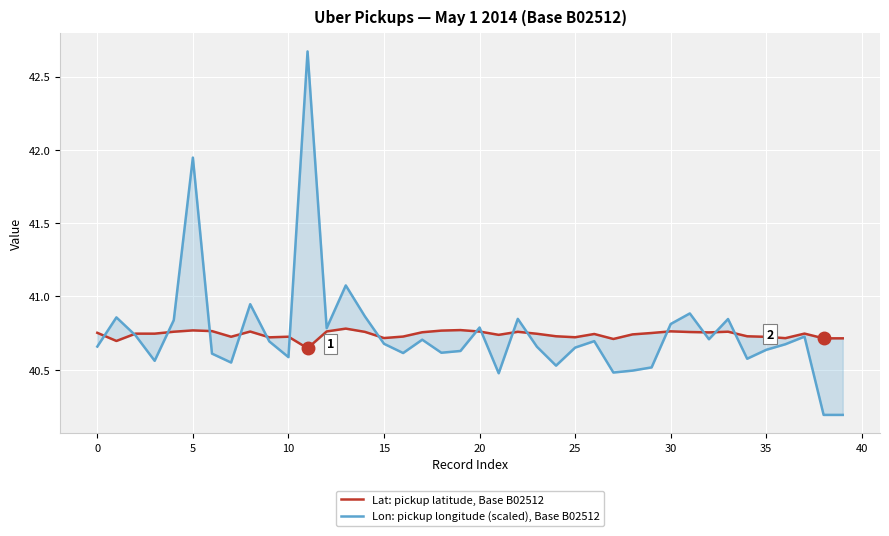

Reading left to right, list all the values displayed in this chart.

Lat: pickup latitude, Base B02512: 40.8	40.7	40.7	40.7	40.8	40.8	40.8	40.7	40.8	40.7	40.7	40.6	40.8	40.8	40.8	40.7	40.7	40.8	40.8	40.8	40.8	40.7	40.8	40.7	40.7	40.7	40.7	40.7	40.7	40.8	40.8	40.8	40.8	40.8	40.7	40.7	40.7	40.7	40.7	40.7
Lon: pickup longitude (scaled), Base B02512: 40.7	40.9	40.7	40.6	40.8	41.9	40.6	40.5	40.9	40.7	40.6	42.7	40.8	41.1	40.9	40.7	40.6	40.7	40.6	40.6	40.8	40.5	40.8	40.7	40.5	40.7	40.7	40.5	40.5	40.5	40.8	40.9	40.7	40.8	40.6	40.6	40.7	40.7	40.2	40.2